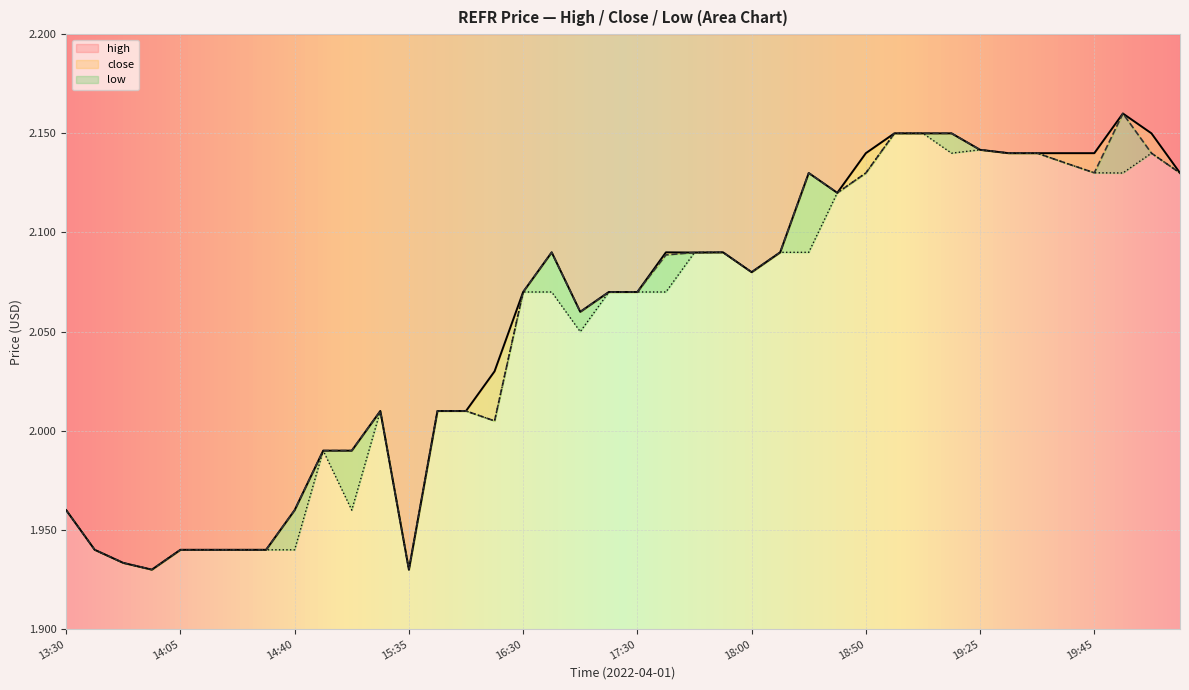

True or false: low and high cross at least once.

False